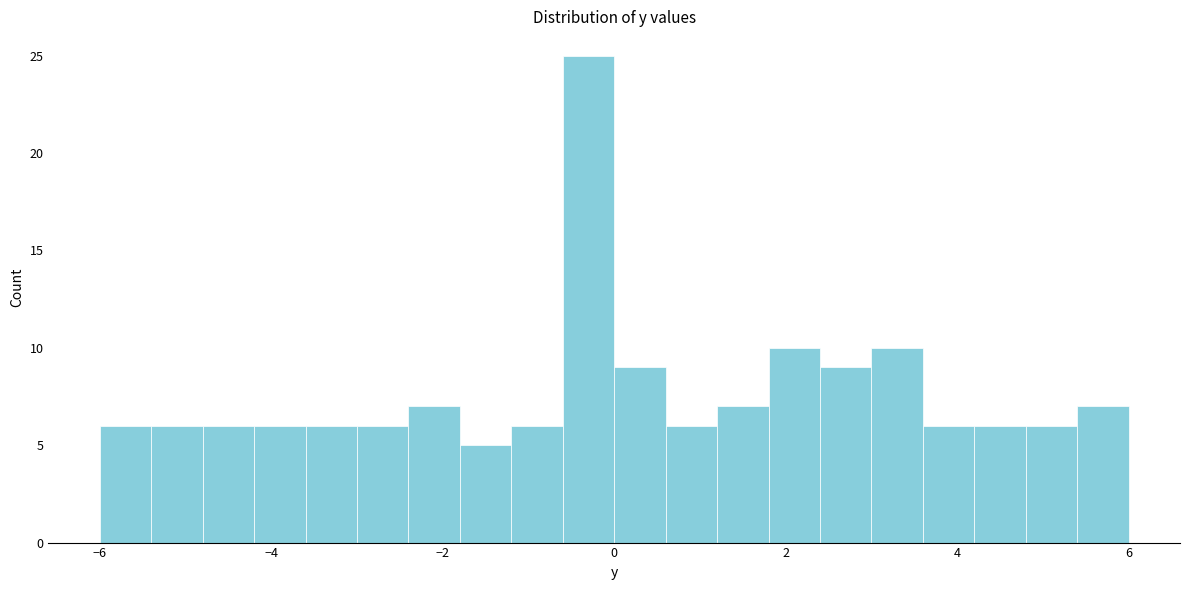

Around what value on the x-axis is the tallest bar? Give the approximate position of its centre, as read against the axis.

-0.2